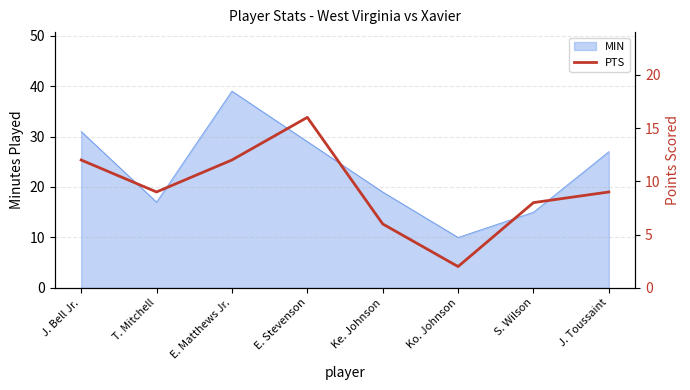

Reading left to right, list all the values displayed in this chart.

12	9	12	16	6	2	8	9